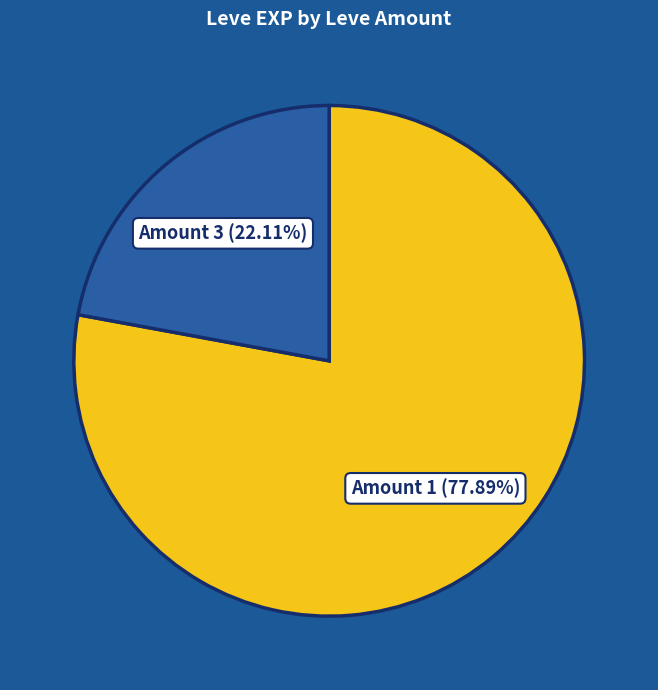

How many slices are in this pie chart?

2